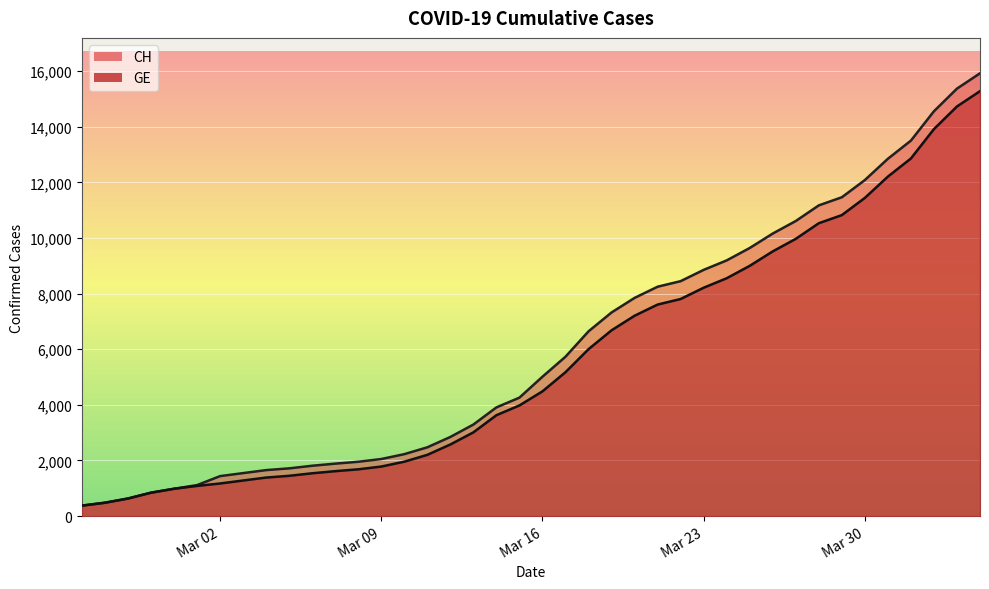

How many lines are shown in the chart?

2